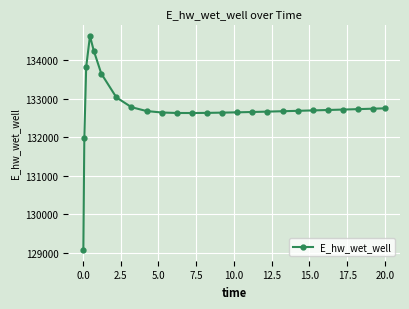

What is the minimum value shown in the chart?

129070.1